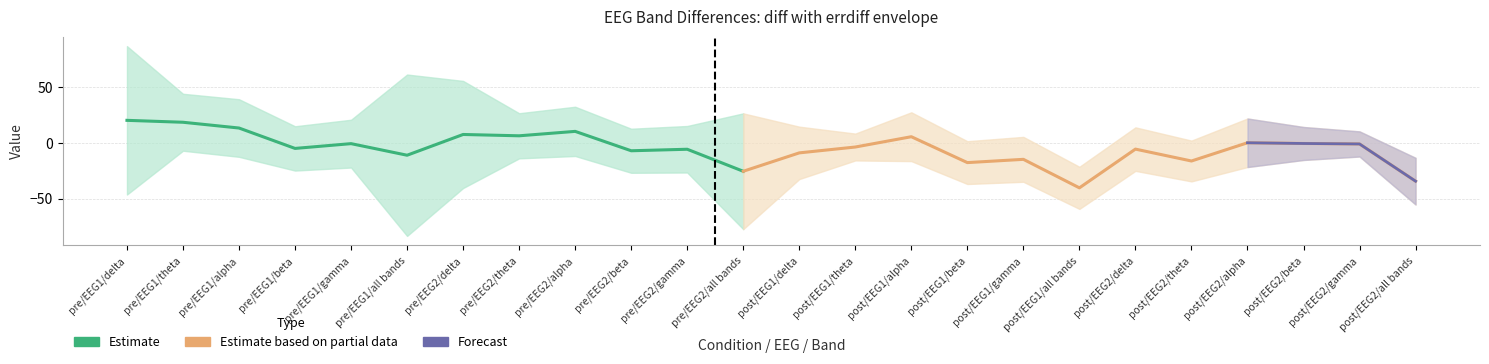

At which category is the sum across all series the highest?

pre/EEG1/delta